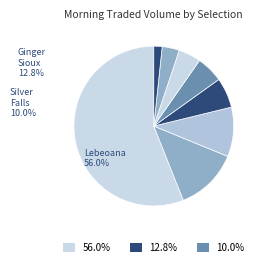

How many slices are in this pie chart?

8